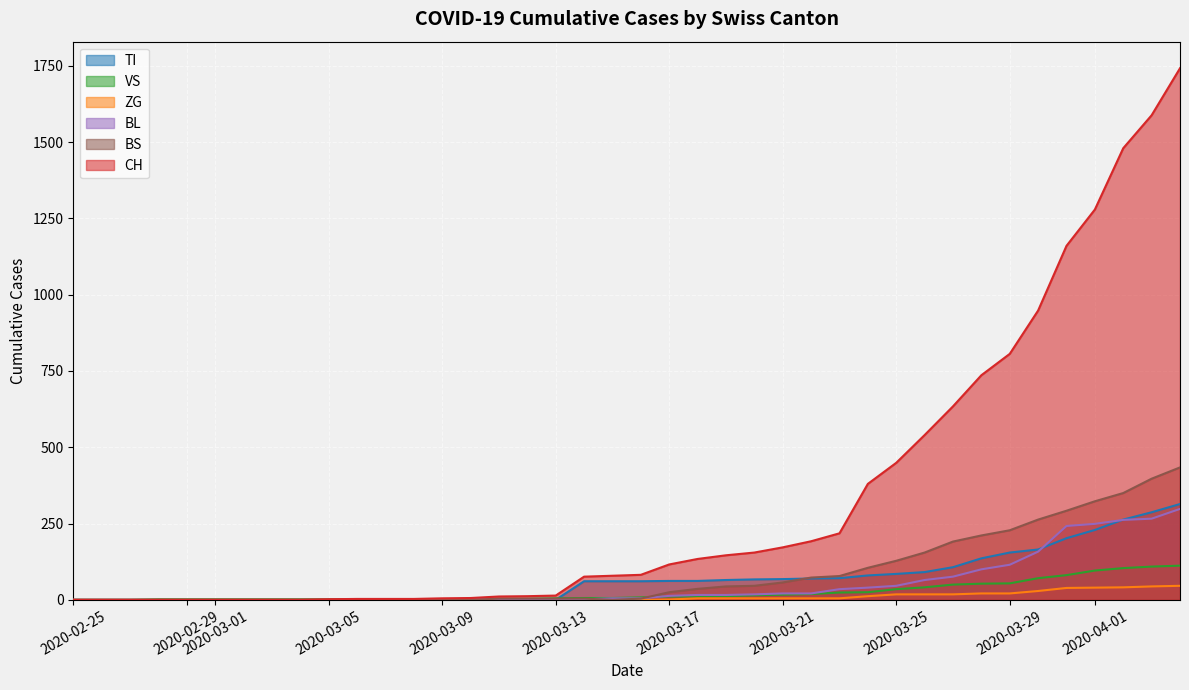

Does the chart display data point markers on the line(s)?

No